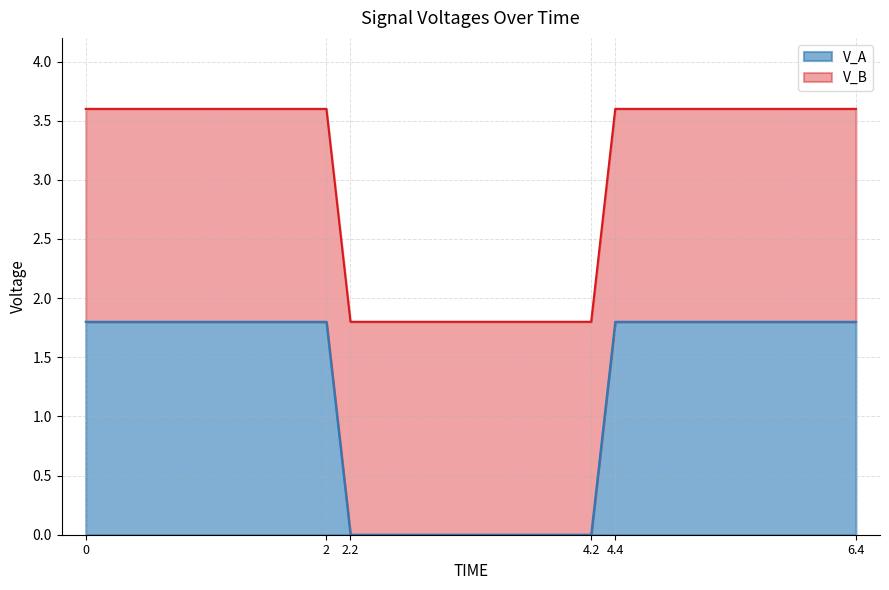

Is it true that the value at 6.4 is 2.9?

False